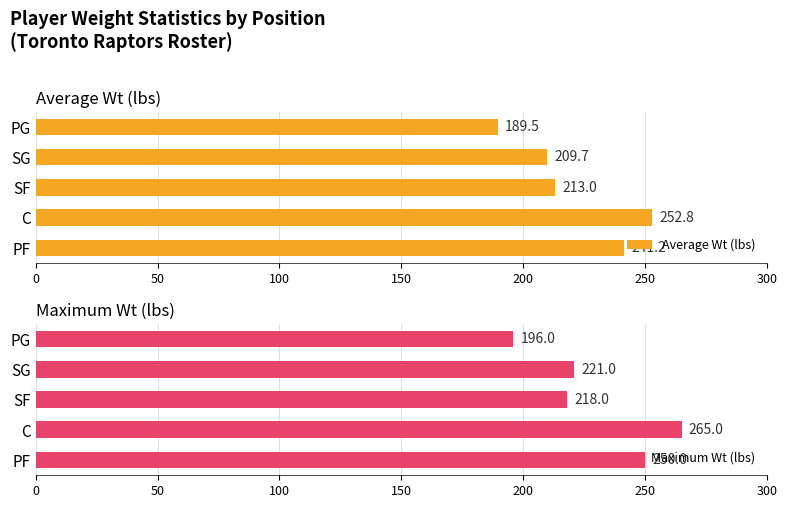

At how many categories does at least one series exceed 222?

2